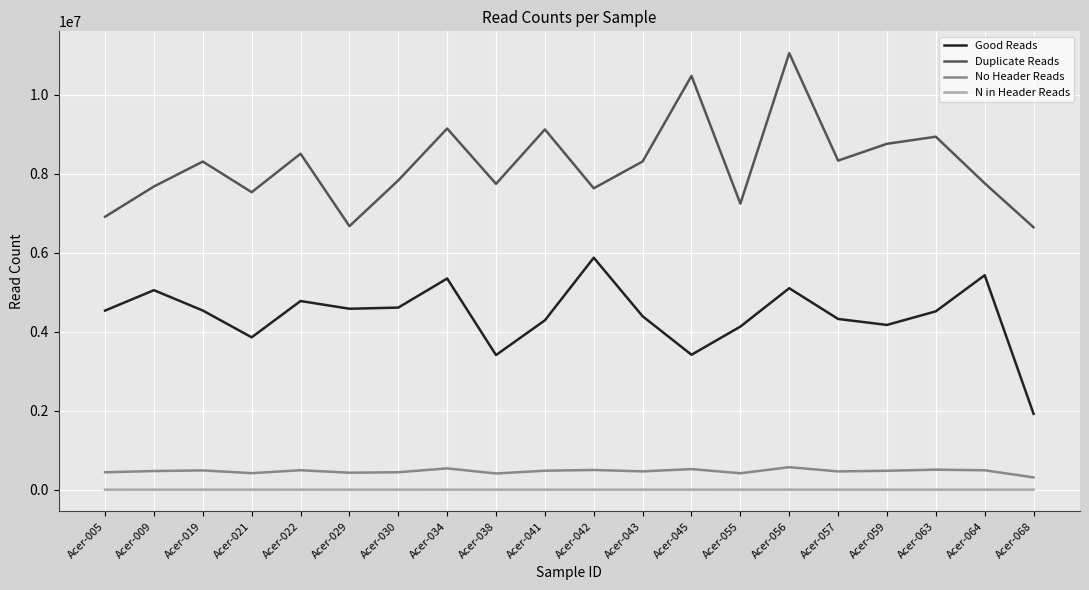

How many categories are shown in the chart?

20